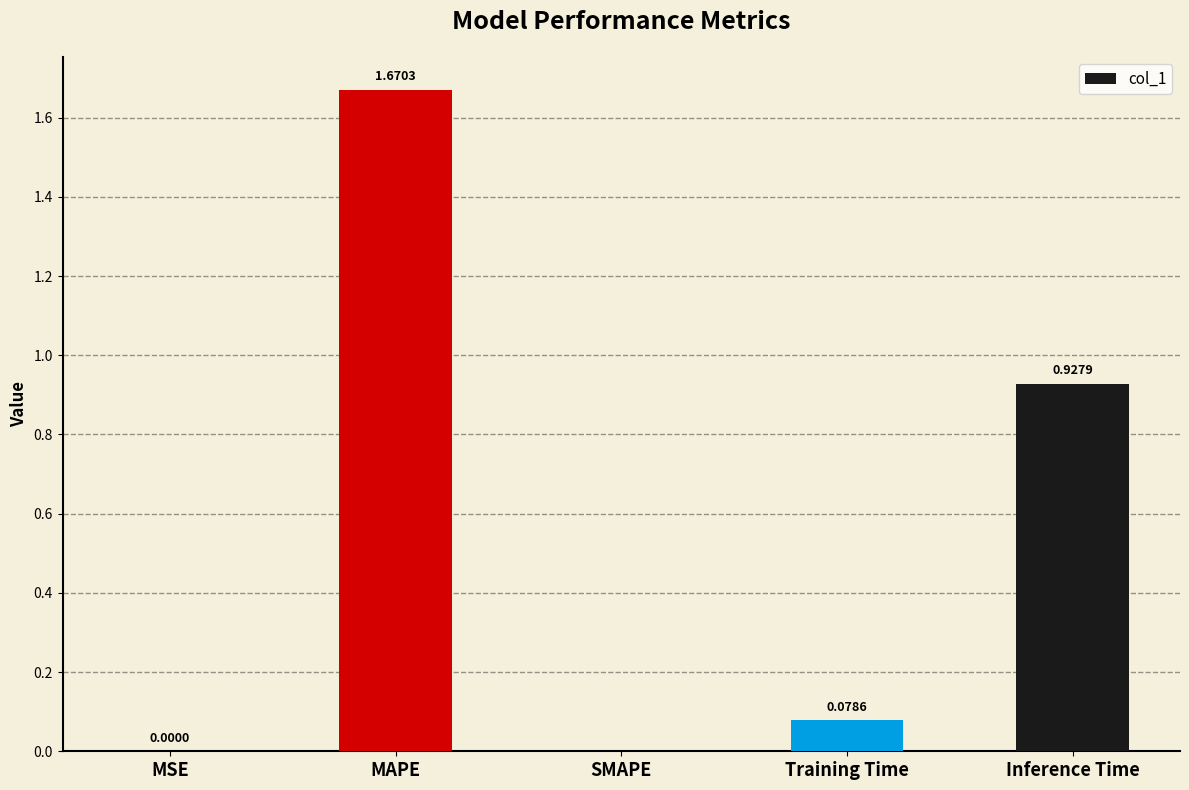

What is the change in value from Training Time to Inference Time?

+0.8